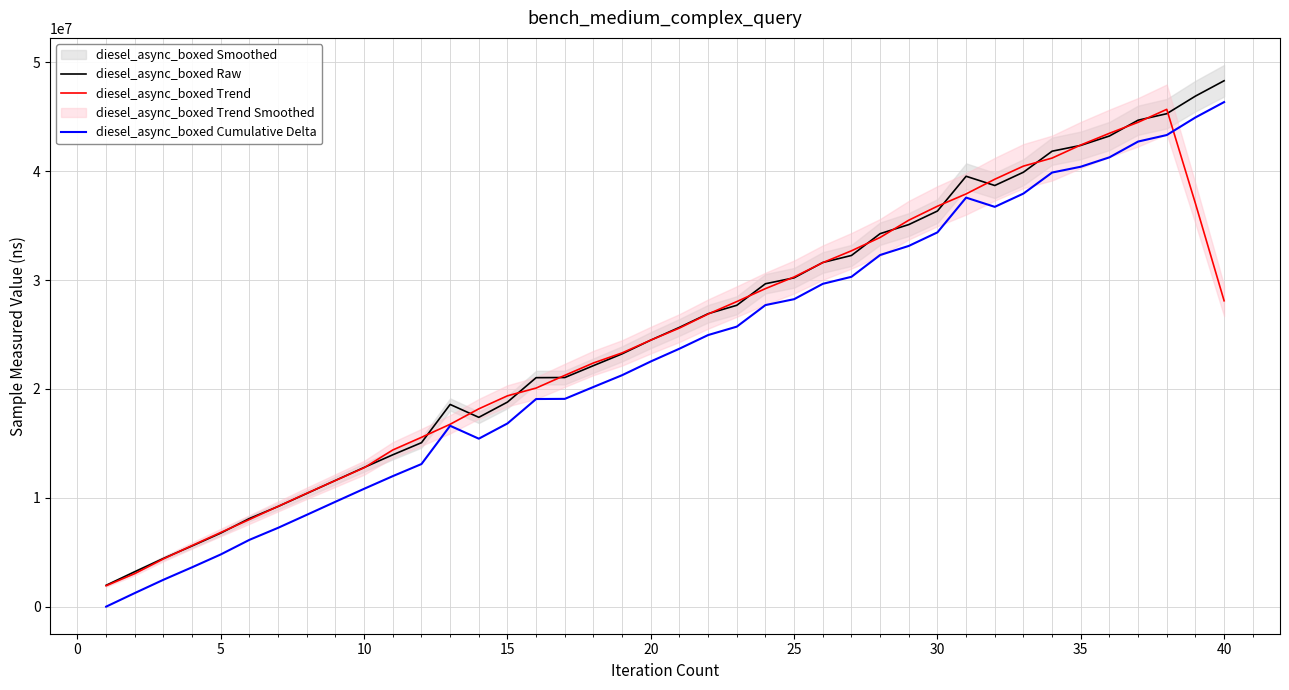

What is the minimum value for diesel_async_boxed Raw?

1960581.0